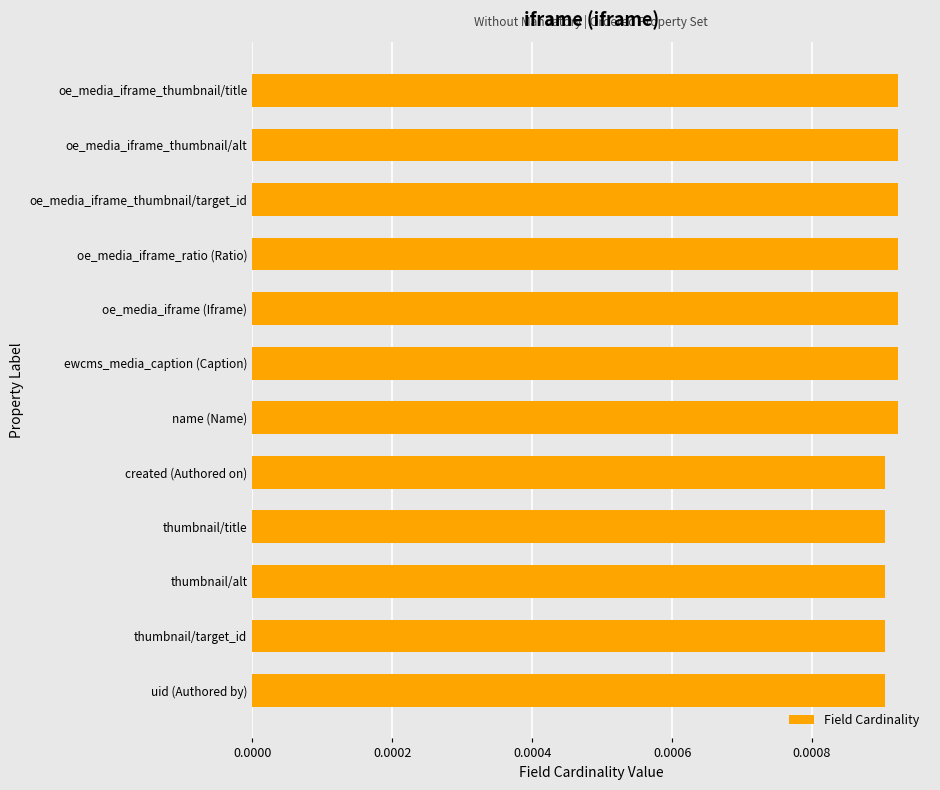

Are the bars horizontal?

Yes